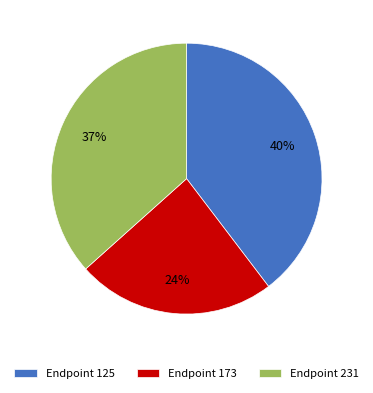

To the nearest percent, what portion does Endpoint 125 represent?

40%